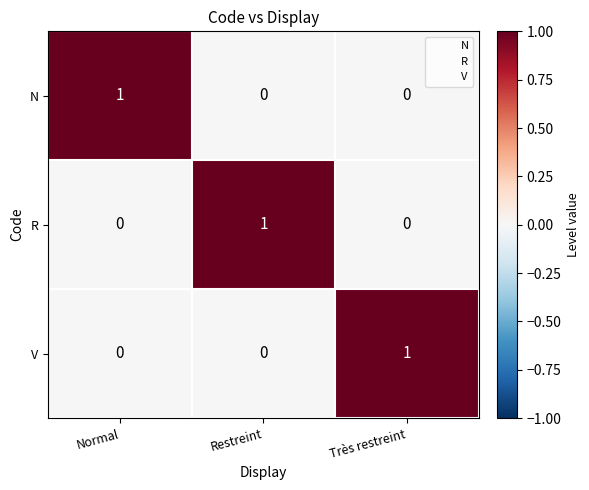

Which category has the highest value in the R series?

Restreint